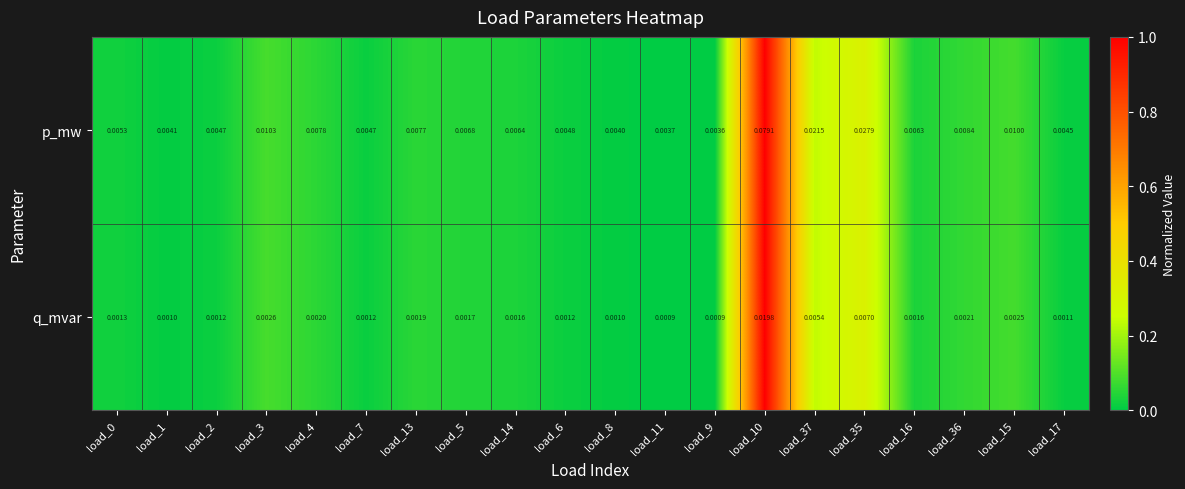

Which series has the largest total across all categories?

p_mw